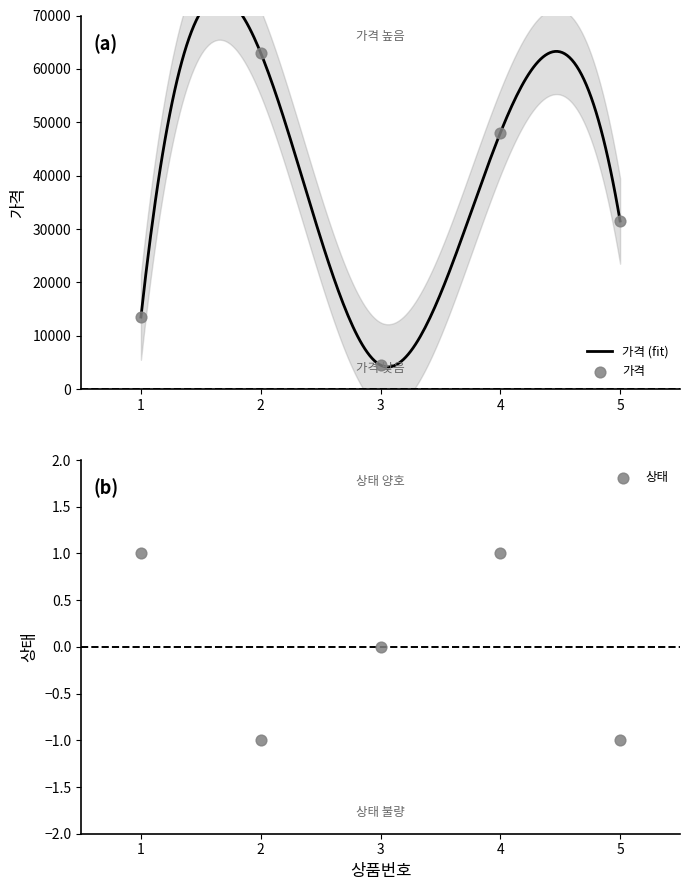

Which series reaches the maximum Y coordinate?

가격